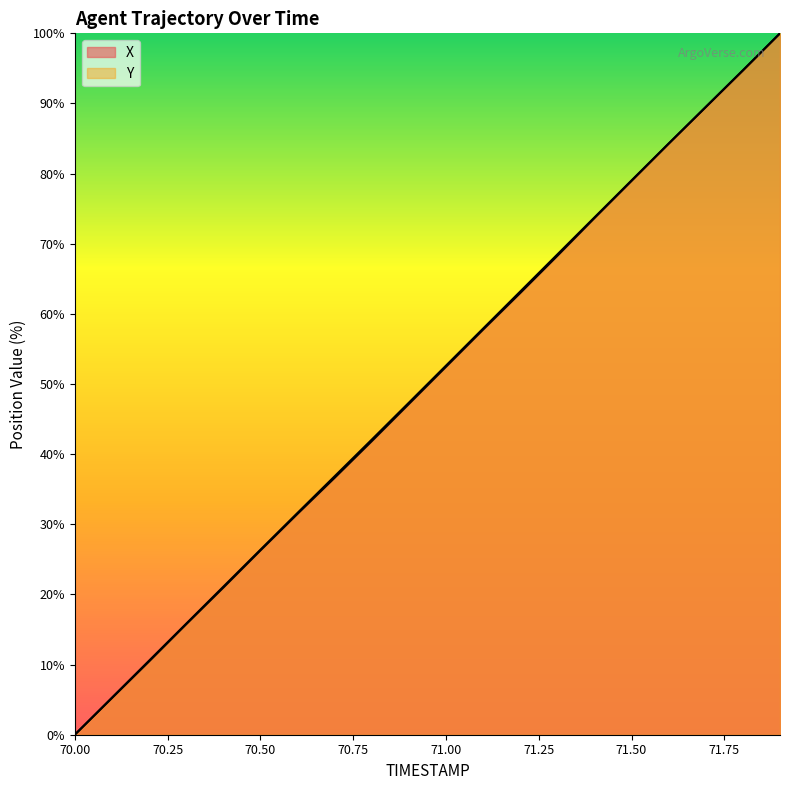

What is the average value of the Y series?

50.0